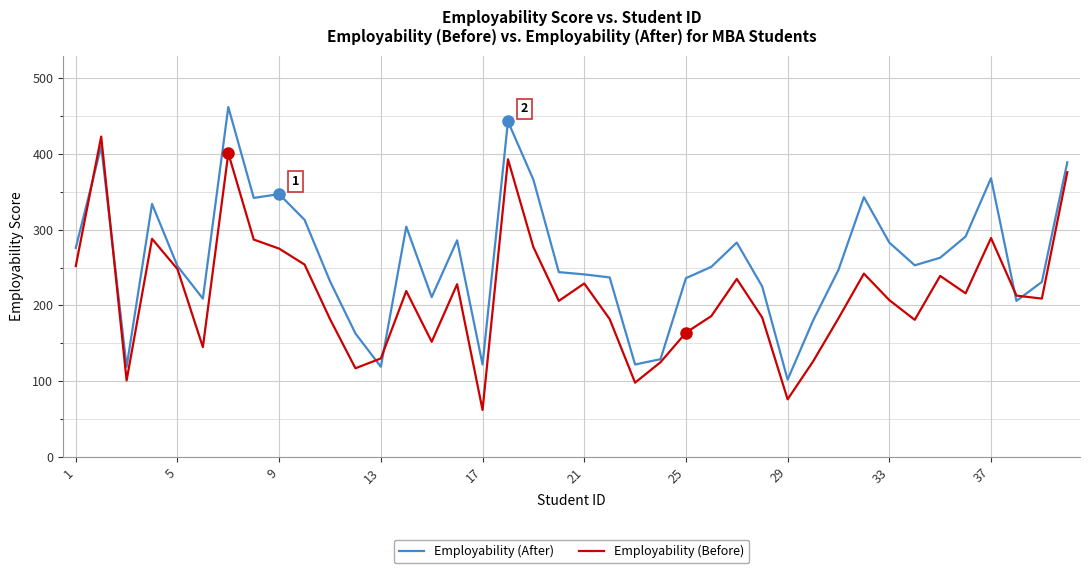

What is the smallest value displayed?

62